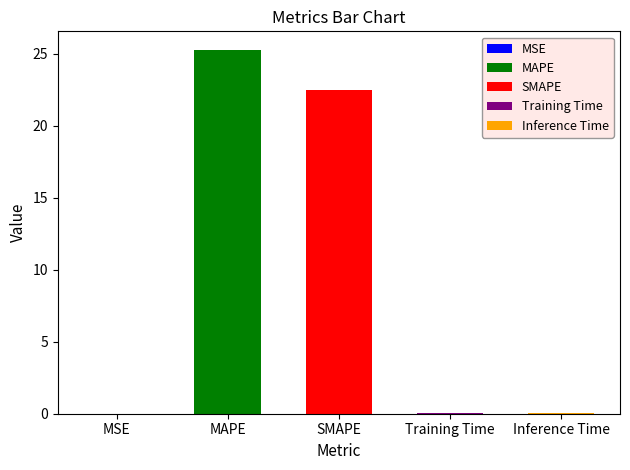

The chart shows a value of 33.7 at SMAPE. True or false?

False